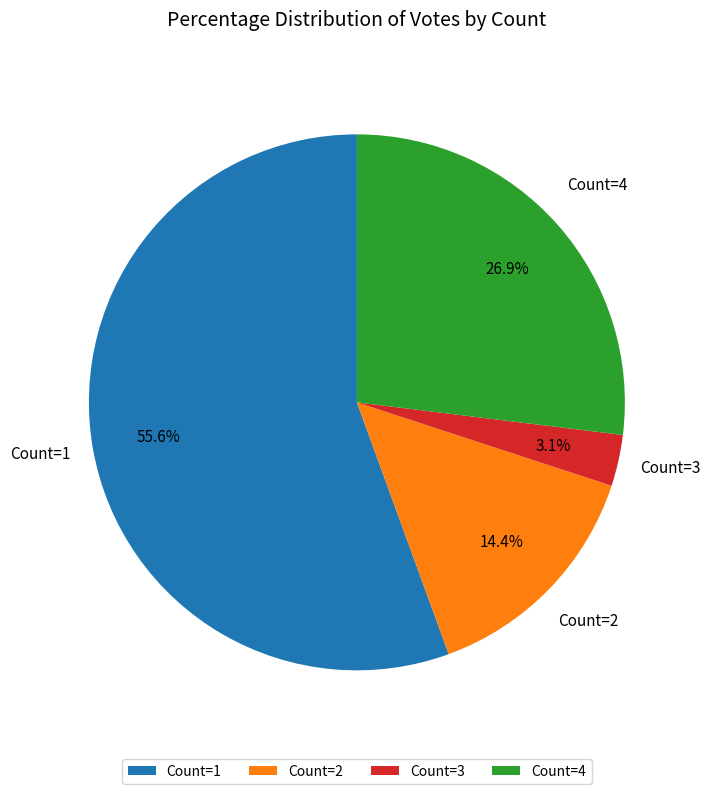

Which has a higher value, Count=2 or Count=4?

Count=4